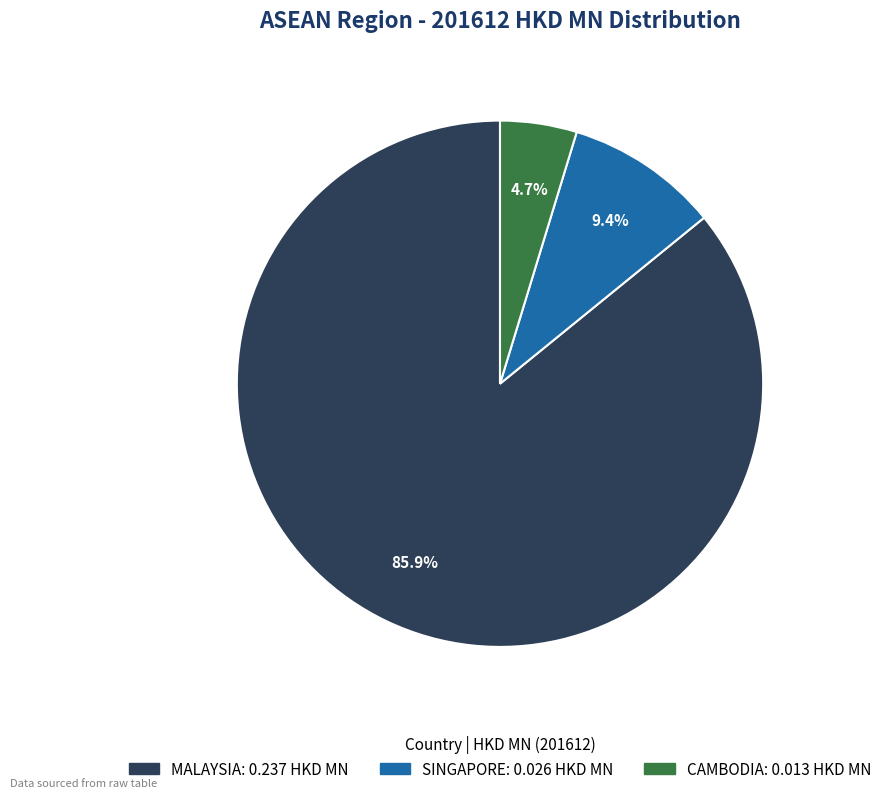

Rank the categories by value from highest to lowest.

MALAYSIA, SINGAPORE, CAMBODIA